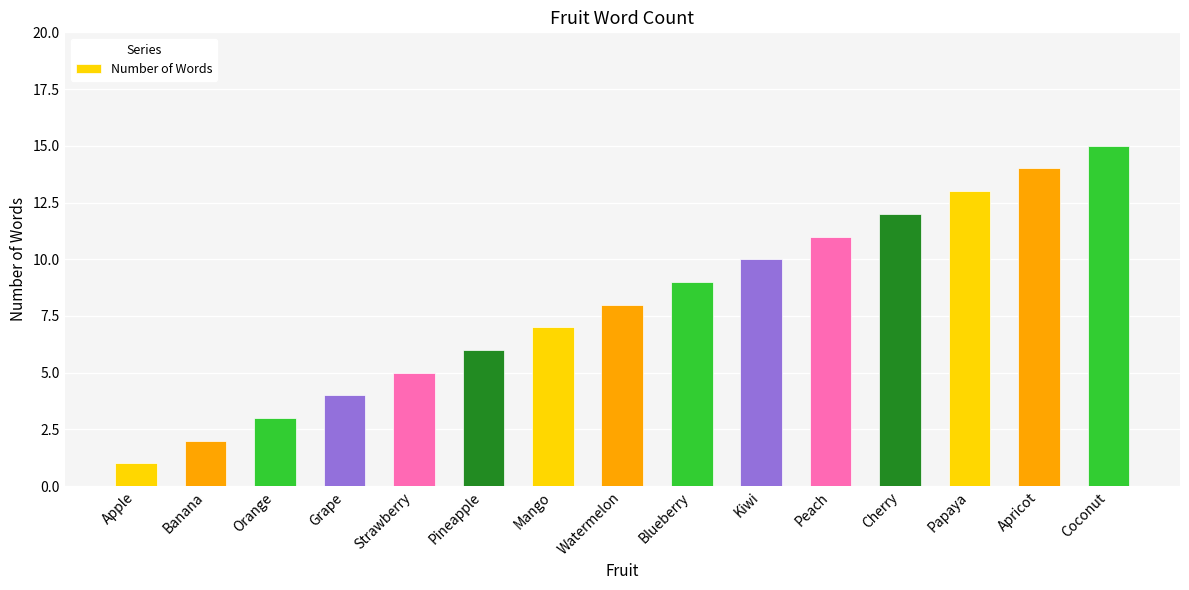

Between Strawberry and Watermelon, which is larger?

Watermelon